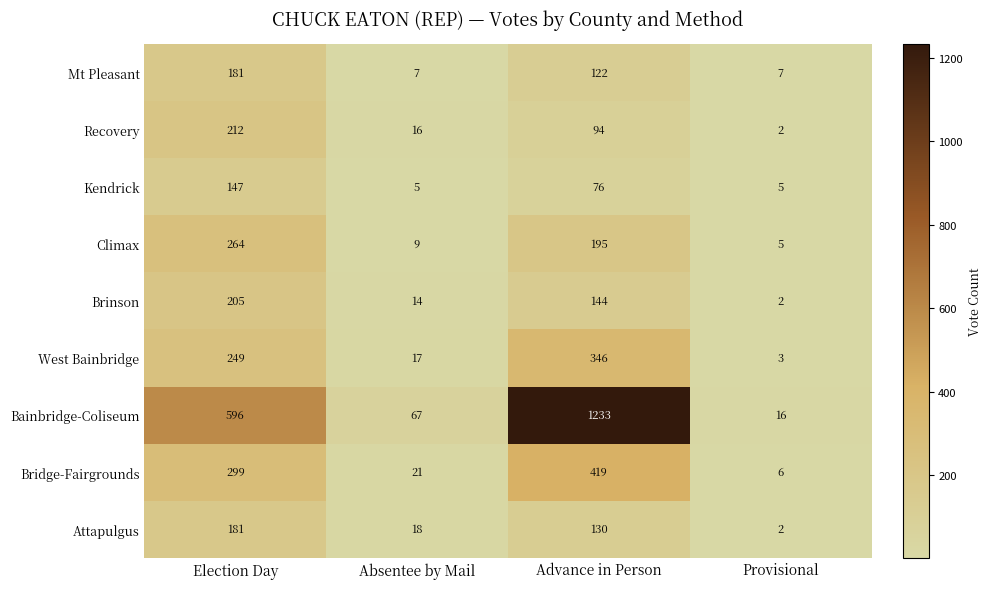

Between Election Day and Advance in Person, which series saw the biggest shift?

Bainbridge-Coliseum